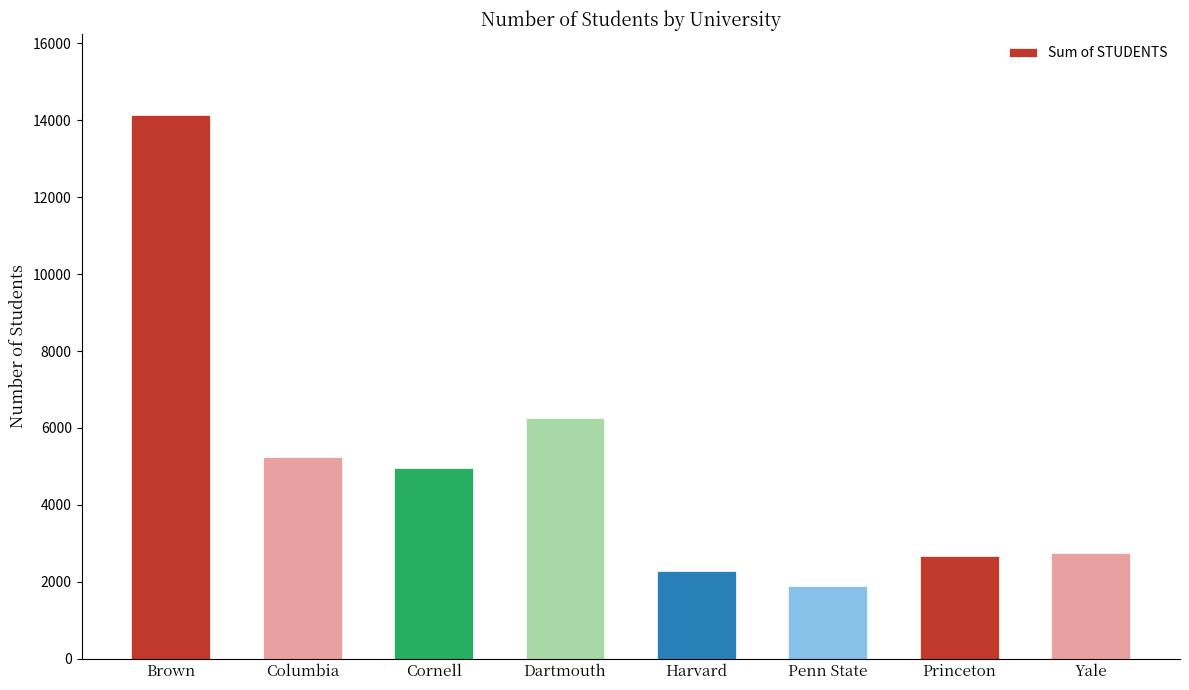

What is the change in value from Columbia to Princeton?

-2592